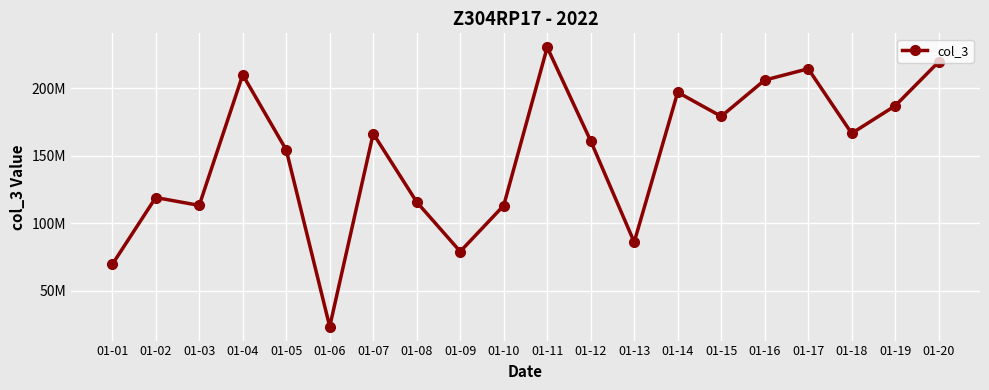

Reading right to left, what are all the values shown in this chart?

219717064	187188672	166743688	214605048	206223664	179348176	197169464	86171360	161161096	230507864	113269544	79223160	115905696	166590736	23589488	154517464	210138384	113396904	119209968	69634208